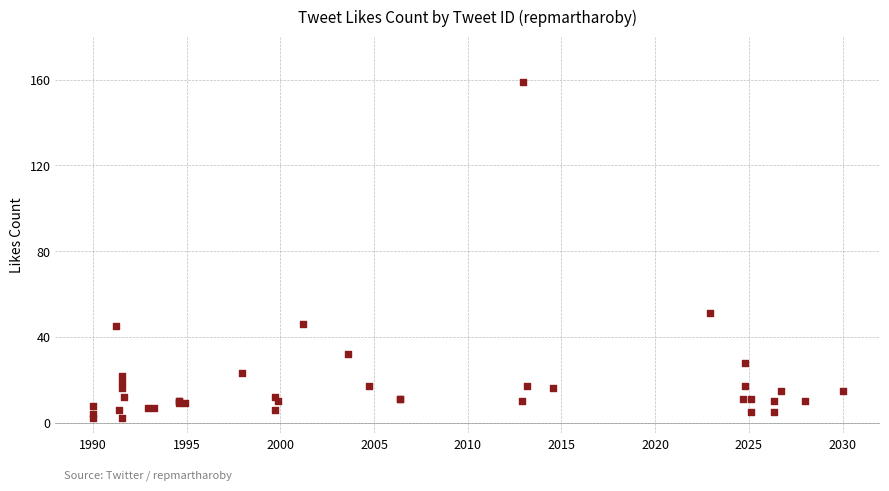

What Y value in the scatter plot is closest to 80?

51